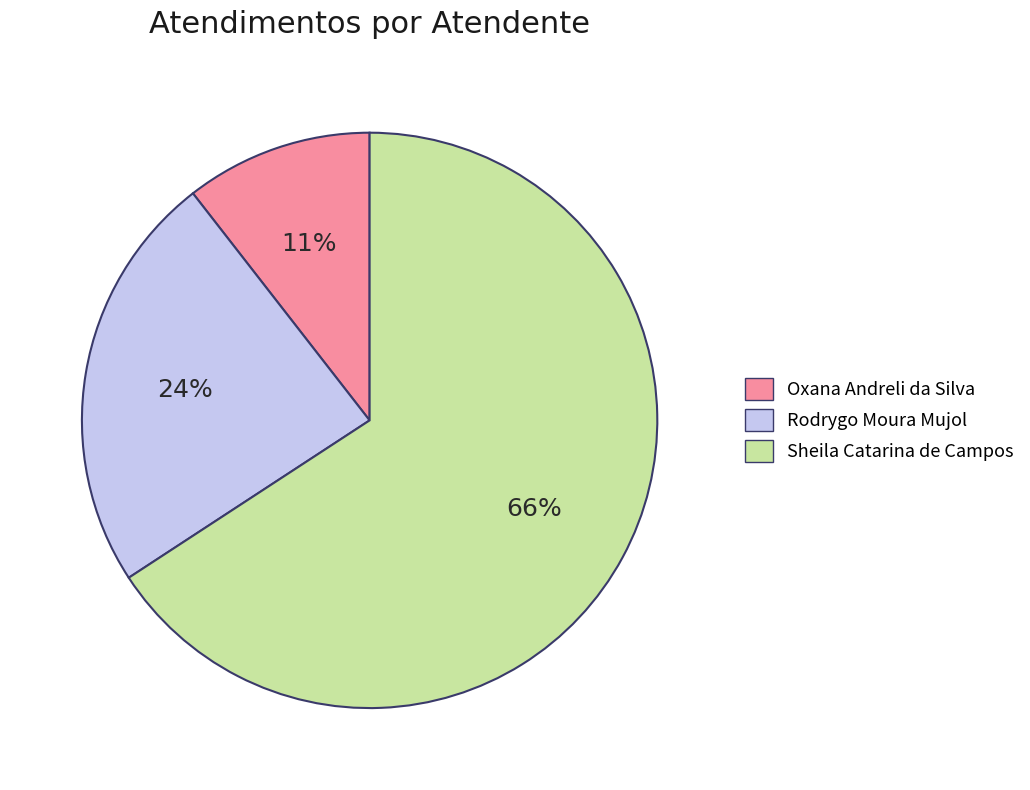

Do Sheila Catarina de Campos and Oxana Andreli da Silva together represent more than half of the pie?

Yes